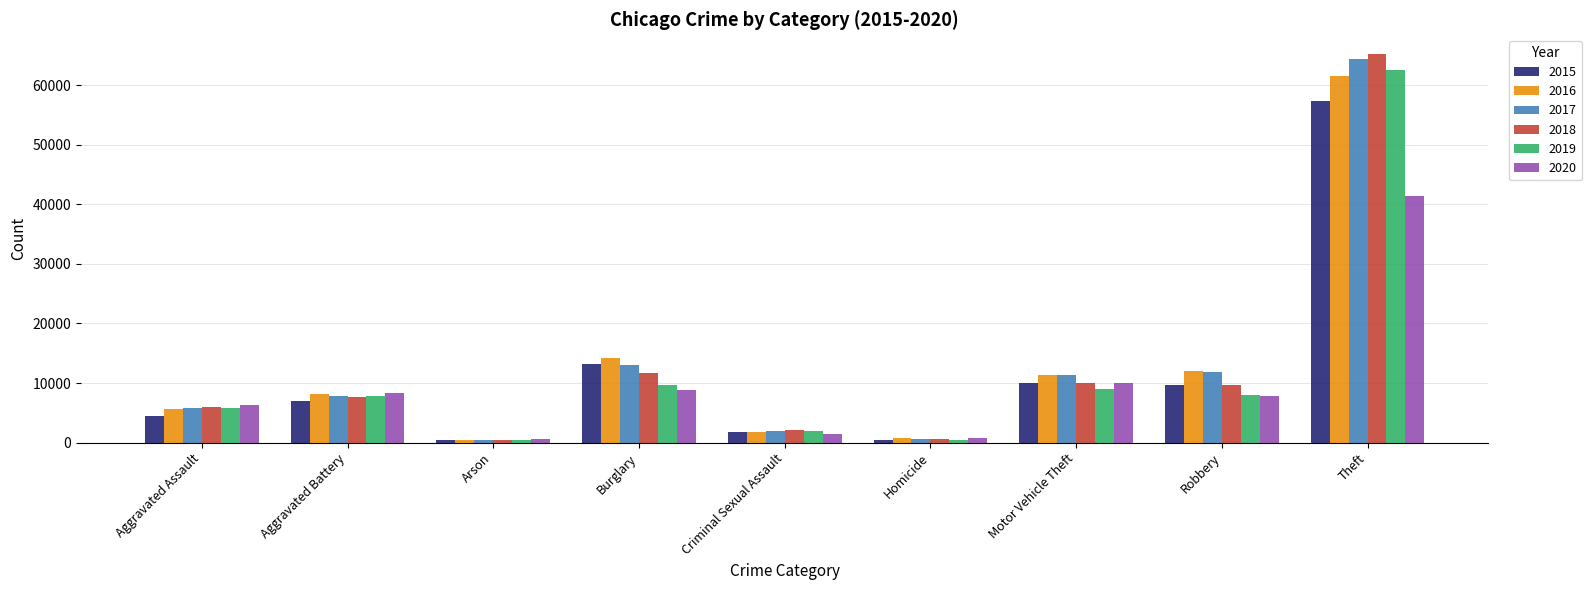

At which category is the sum across all series the highest?

Theft